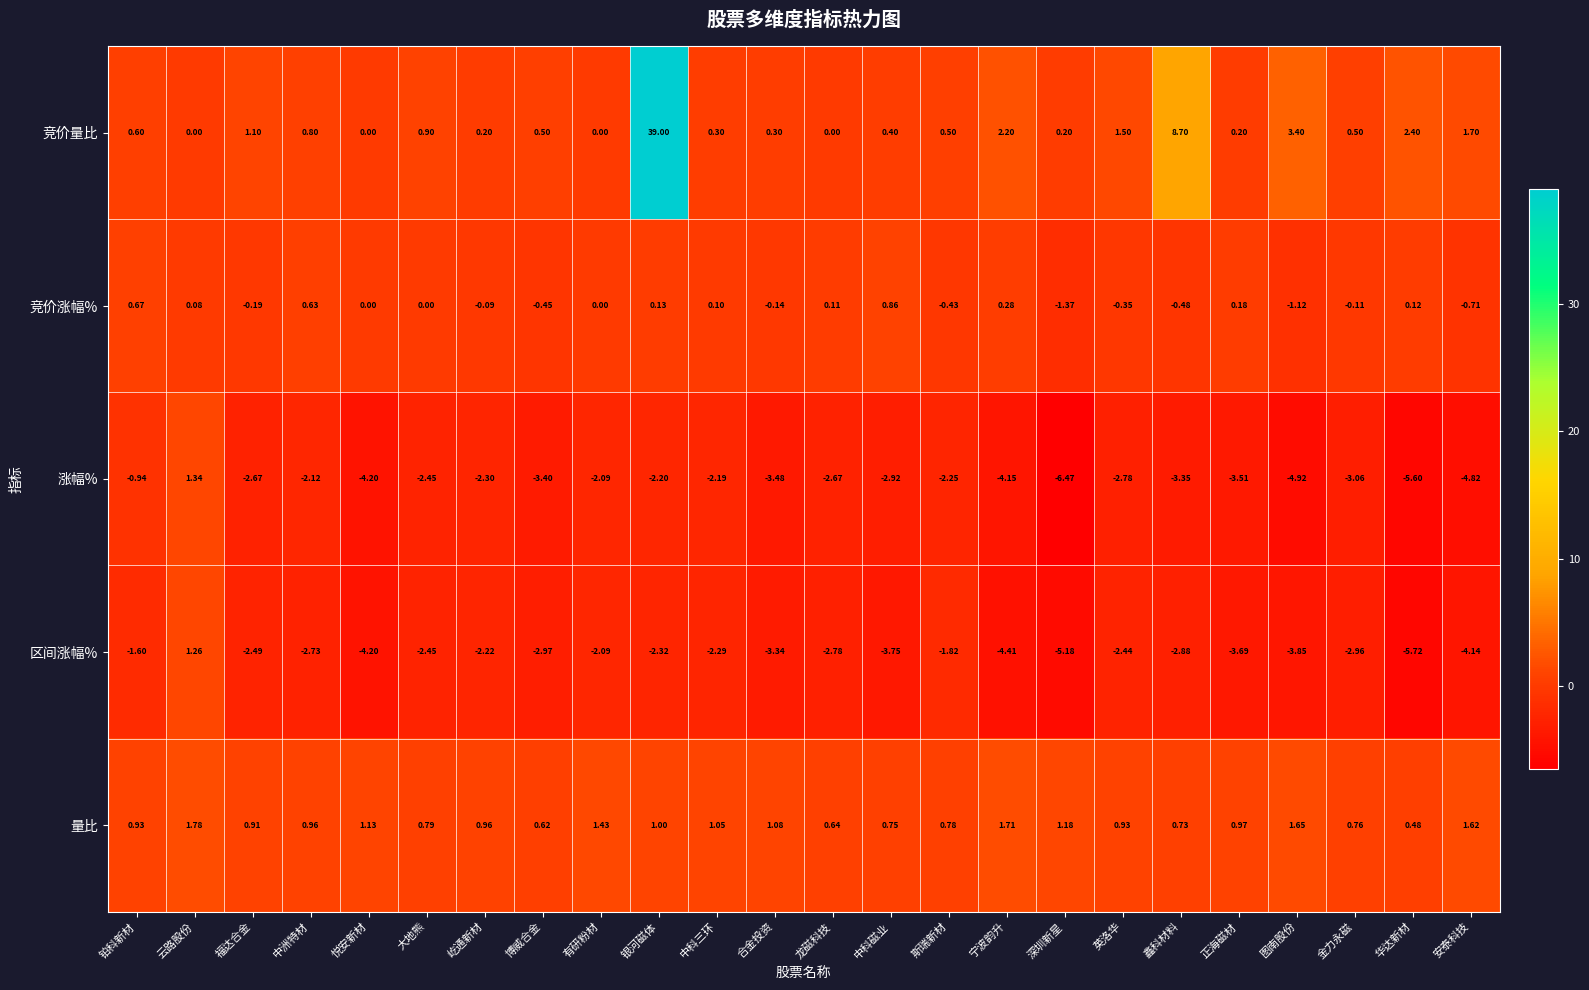

At 福达合金, list the series in order from largest to smallest.

竞价量比, 量比, 竞价涨幅%, 区间涨幅%, 涨幅%